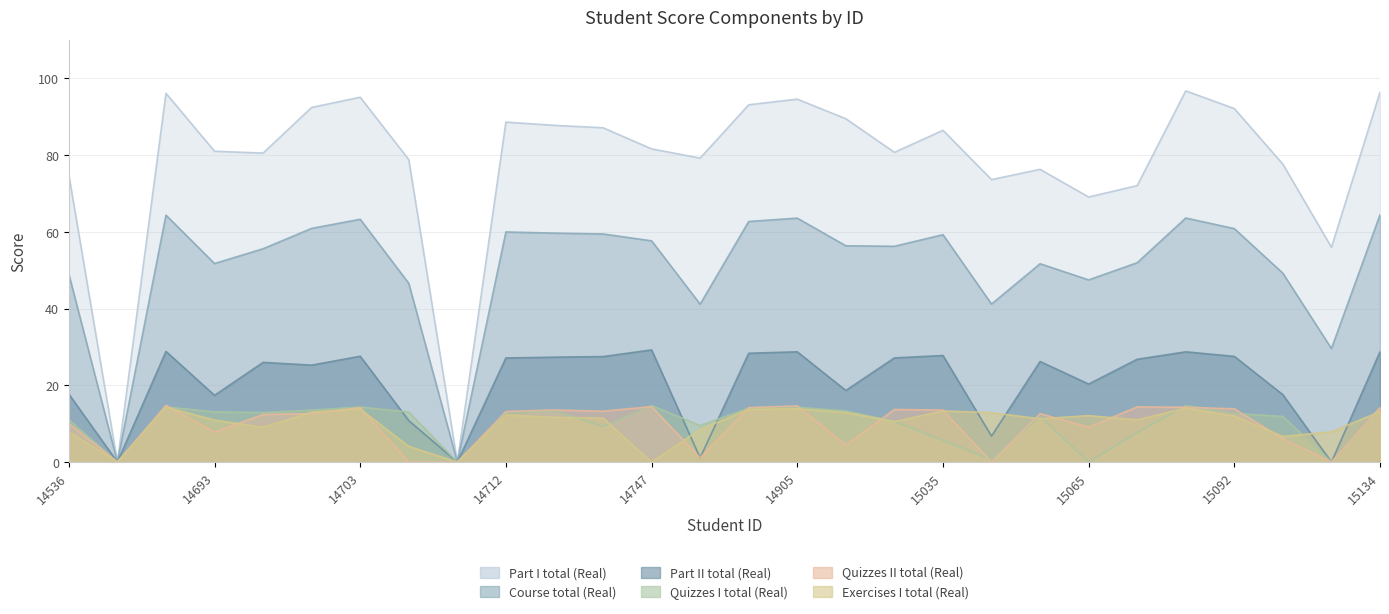

Rank the categories by Part II total (Real) value from lowest to highest.

14667, 14710, 15107, 14861, 15037, 14705, 14693, 15095, 14536, 14959, 15065, 14699, 14698, 15061, 15077, 14712, 14961, 14734, 14738, 15092, 14703, 15035, 14874, 14905, 15090, 15134, 14670, 14747